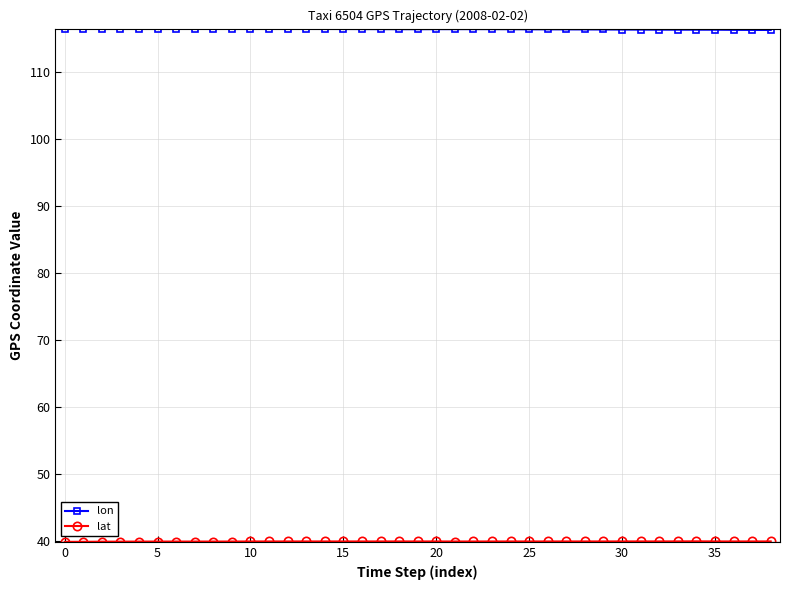

Which series has the largest total across all categories?

lon